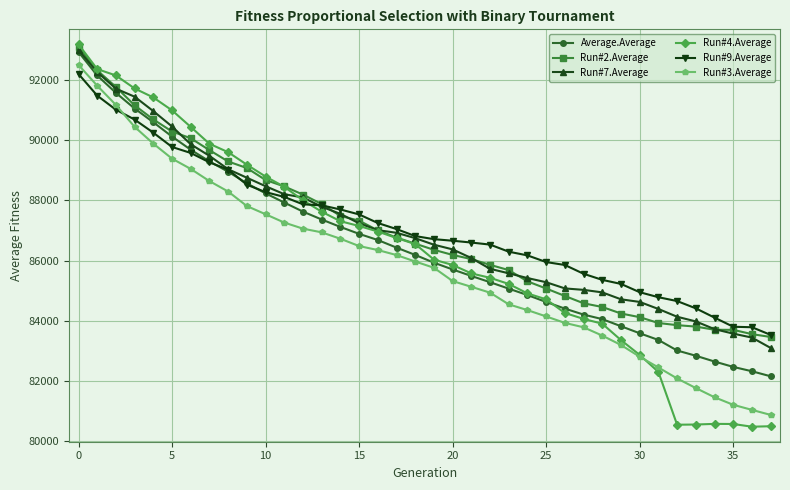

What is the highest value of the Run#9.Average series?

92213.9